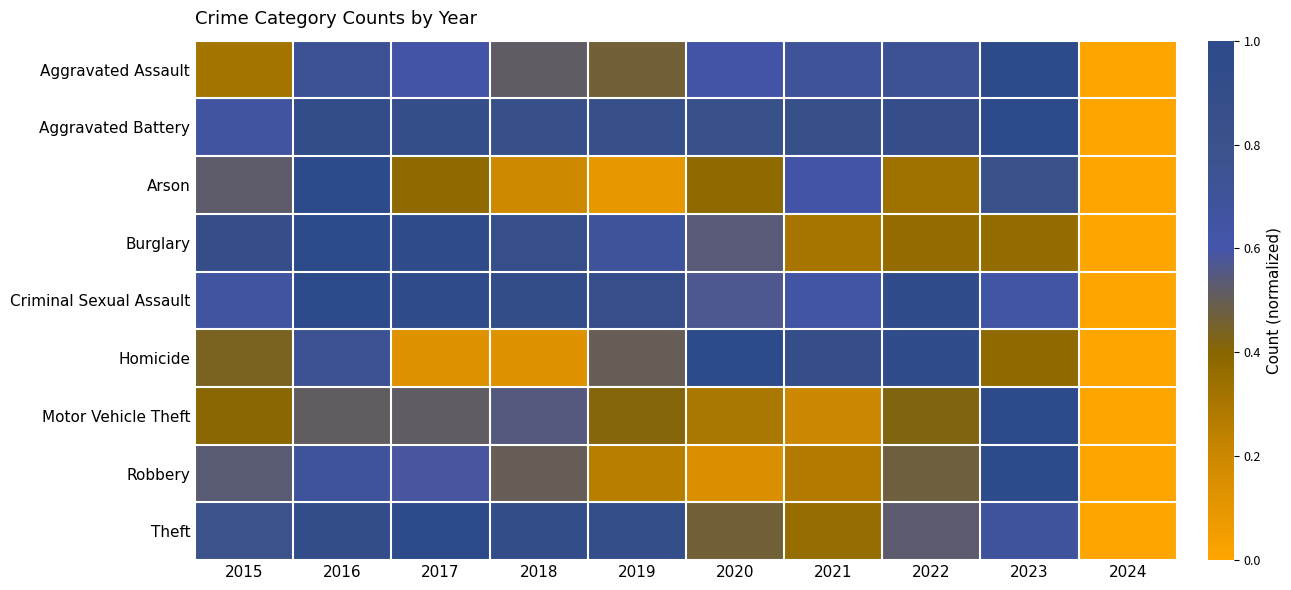

What is the difference between the highest and lowest values at 2017?

0.9